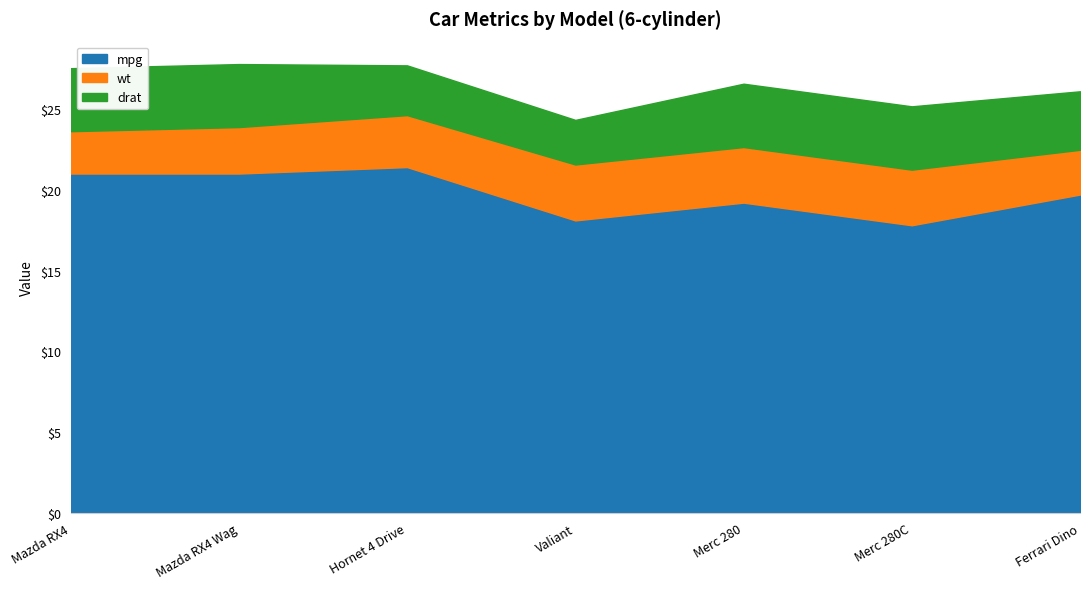

What is the difference between the maximum and minimum values in the wt series?

0.8